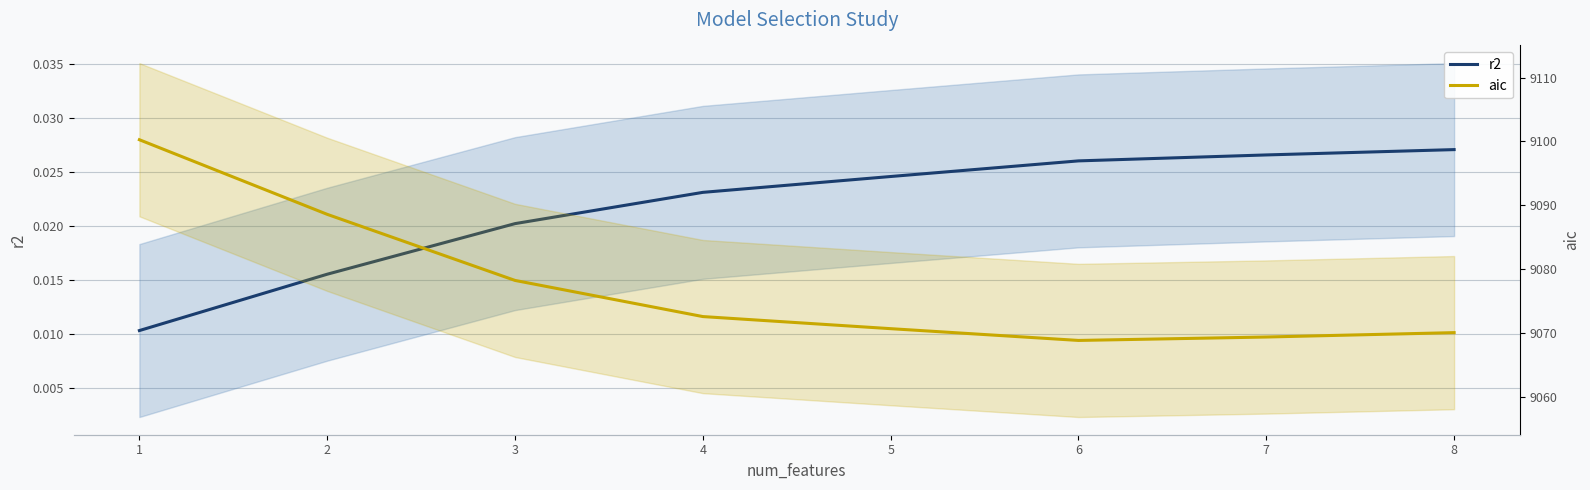

What is the sum of all aic values?

72618.5